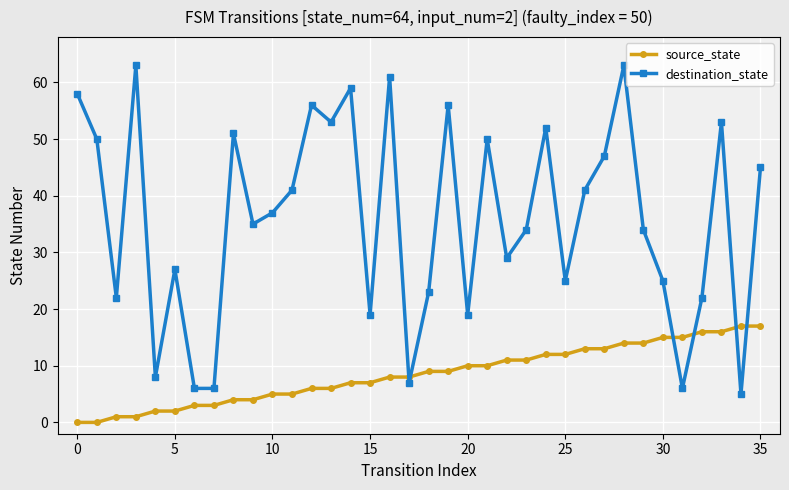

List the series in order of their peak value, lowest first.

source_state, destination_state